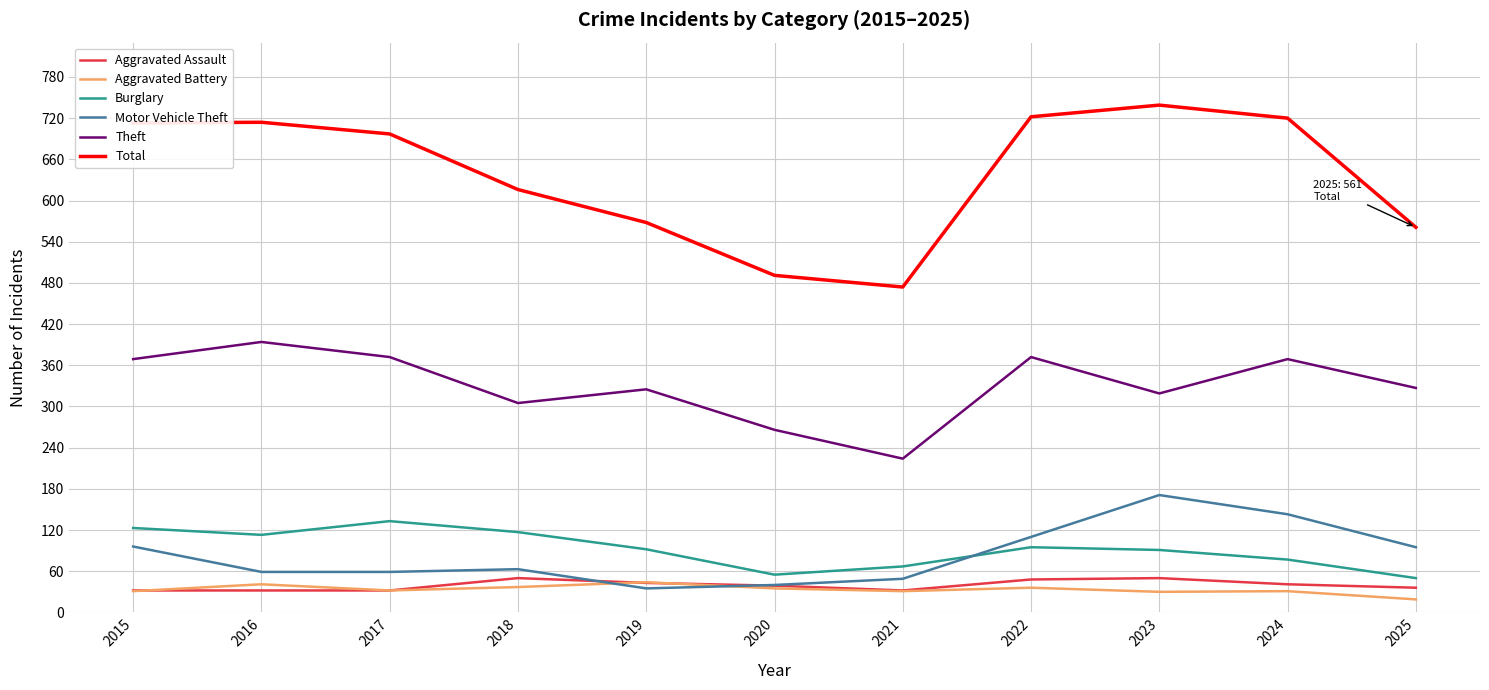

How many values in the Aggravated Battery series are below 32?

5